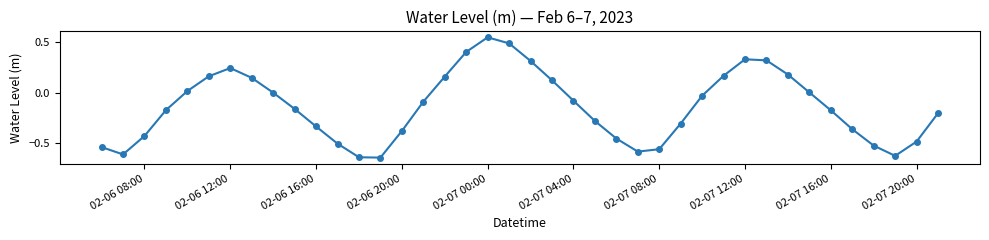

Count the number of categories in the chart.

40